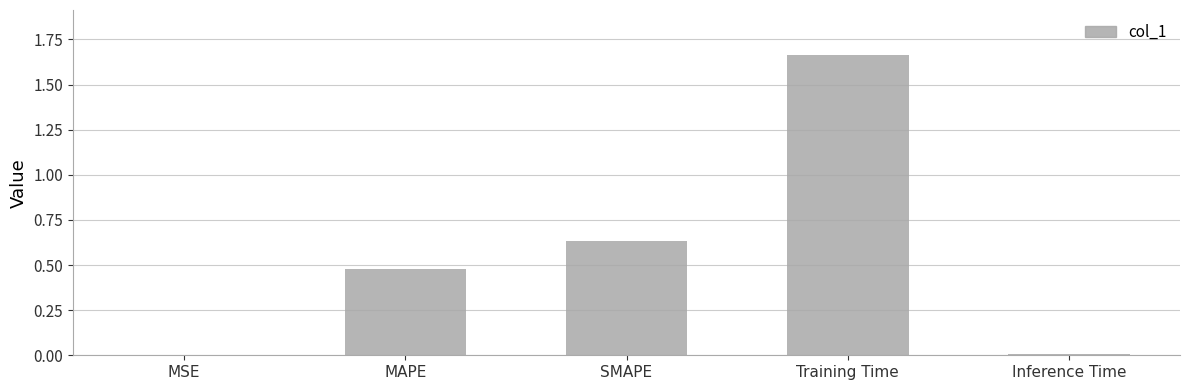

What is the sum of all values?

2.8